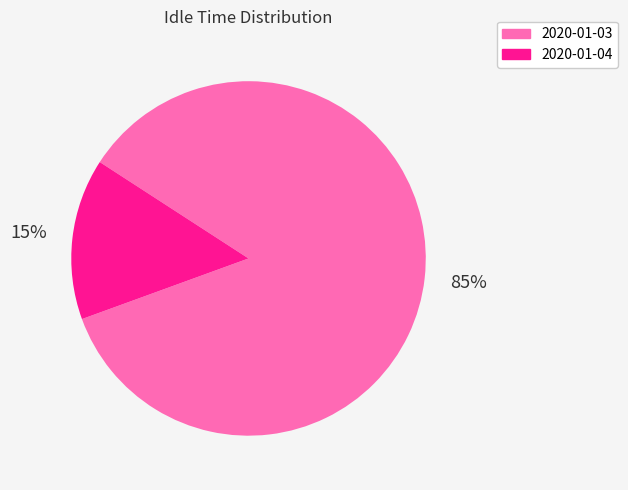

To the nearest percent, what is the combined percentage of 2020-01-03 and 2020-01-04?

100%